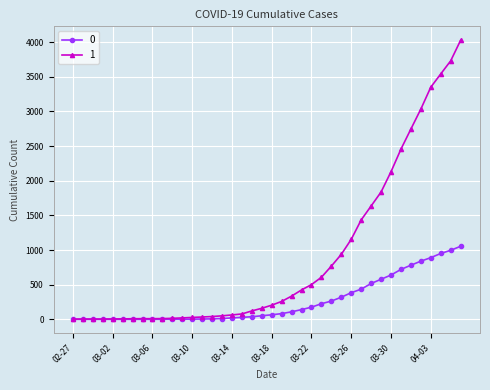

What is the maximum value shown in the chart?

4028